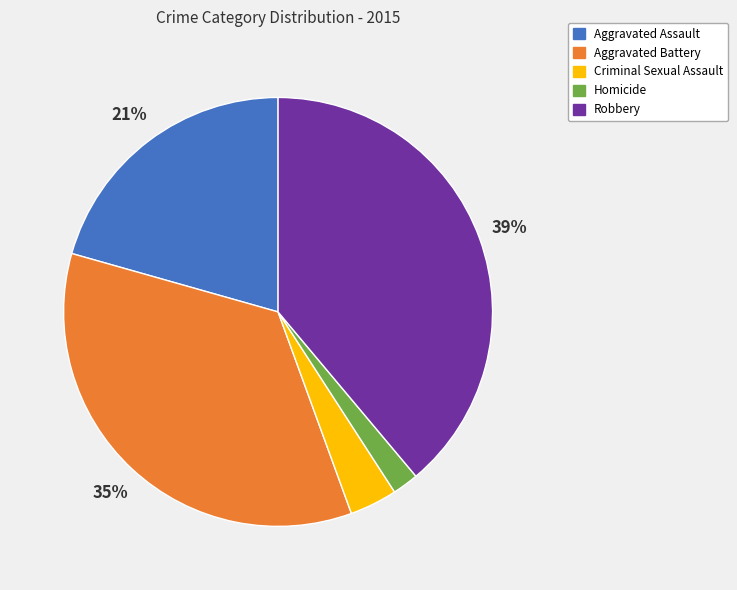

To the nearest percent, what percentage of the pie is Robbery?

39%